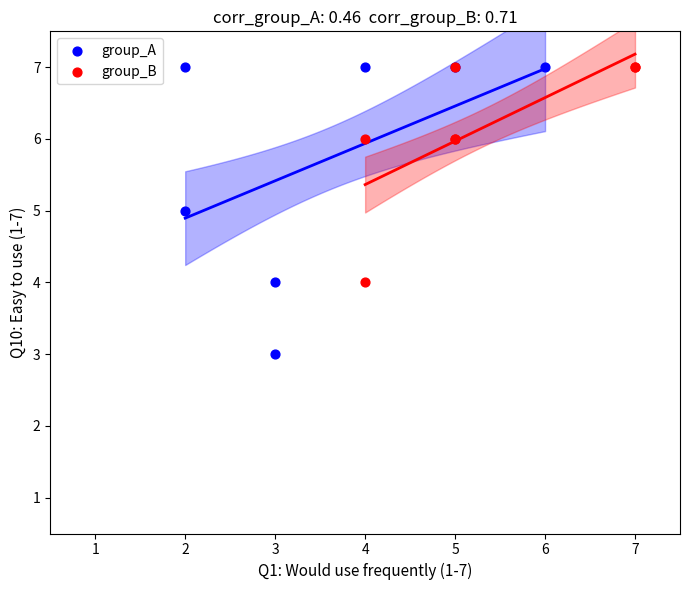

Which series contains the lowest Y value?

group_A